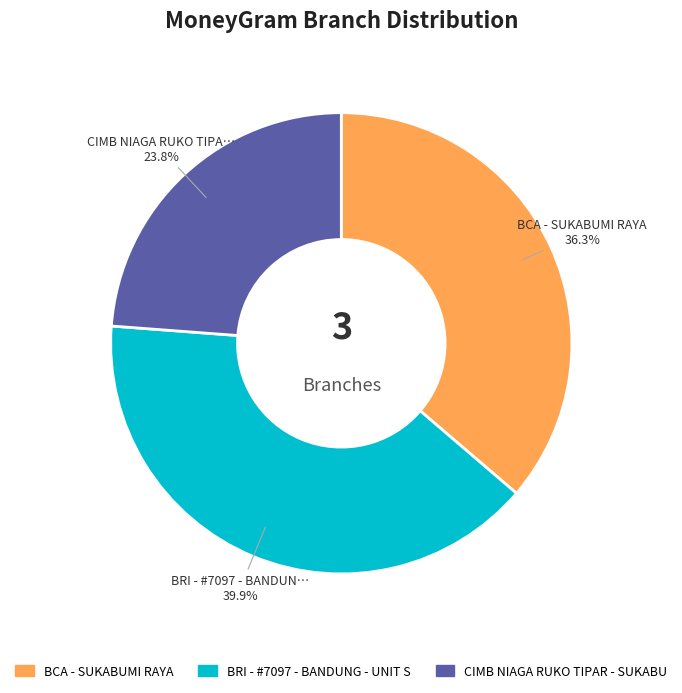

Count the number of slices in the pie.

3